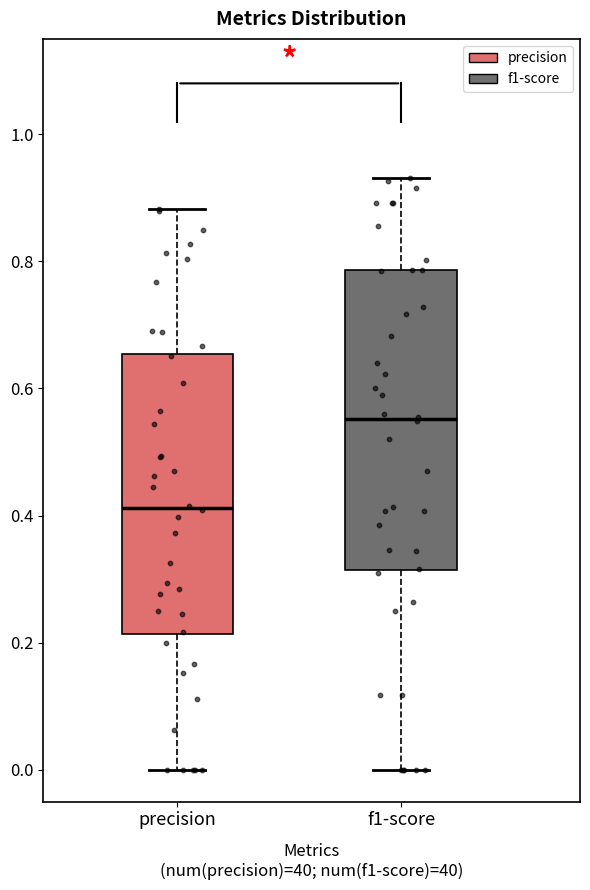

Reading left to right, read every box against the y-axis: the position of its median line, the range the box covers, and the ends of its whiskers. The values are not printed on the chart, so give them approximately, as read against the axis.

precision: median 0.42, box 0.22 to 0.66, whiskers 0.00 to 0.88
f1-score: median 0.56, box 0.32 to 0.78, whiskers 0.00 to 0.94